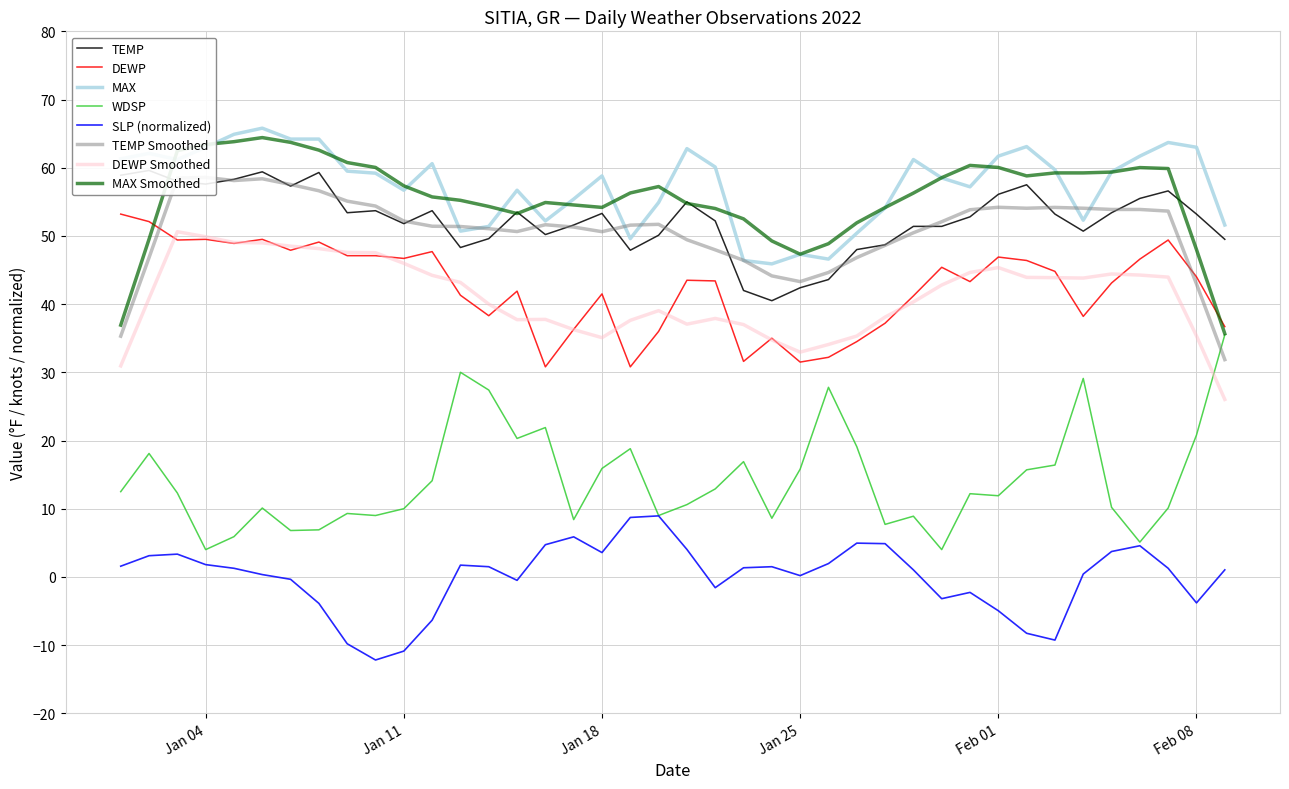

What position from the right is 2022-01-22?

19